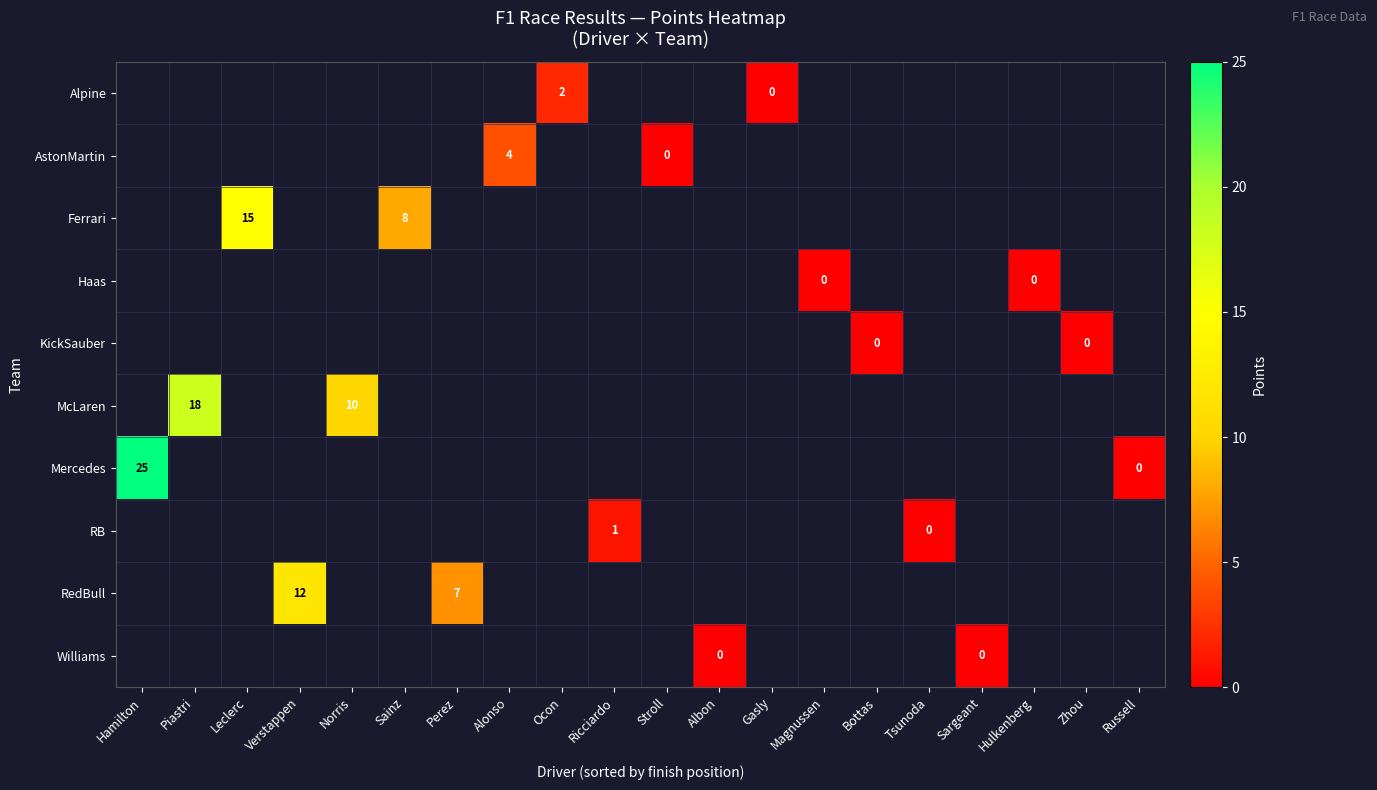

Reading left to right, transcribe all the data shown in this chart.

row_0: Hamilton=-1	Piastri=-1	Leclerc=-1	Verstappen=-1	Norris=-1	Sainz=-1	Perez=-1	Alonso=-1	Ocon=2	Ricciardo=-1	Stroll=-1	Albon=-1	Gasly=0	Magnussen=-1	Bottas=-1	Tsunoda=-1	Sargeant=-1	Hulkenberg=-1	Zhou=-1	Russell=-1
row_1: Hamilton=-1	Piastri=-1	Leclerc=-1	Verstappen=-1	Norris=-1	Sainz=-1	Perez=-1	Alonso=4	Ocon=-1	Ricciardo=-1	Stroll=0	Albon=-1	Gasly=-1	Magnussen=-1	Bottas=-1	Tsunoda=-1	Sargeant=-1	Hulkenberg=-1	Zhou=-1	Russell=-1
row_2: Hamilton=-1	Piastri=-1	Leclerc=15	Verstappen=-1	Norris=-1	Sainz=8	Perez=-1	Alonso=-1	Ocon=-1	Ricciardo=-1	Stroll=-1	Albon=-1	Gasly=-1	Magnussen=-1	Bottas=-1	Tsunoda=-1	Sargeant=-1	Hulkenberg=-1	Zhou=-1	Russell=-1
row_3: Hamilton=-1	Piastri=-1	Leclerc=-1	Verstappen=-1	Norris=-1	Sainz=-1	Perez=-1	Alonso=-1	Ocon=-1	Ricciardo=-1	Stroll=-1	Albon=-1	Gasly=-1	Magnussen=0	Bottas=-1	Tsunoda=-1	Sargeant=-1	Hulkenberg=0	Zhou=-1	Russell=-1
row_4: Hamilton=-1	Piastri=-1	Leclerc=-1	Verstappen=-1	Norris=-1	Sainz=-1	Perez=-1	Alonso=-1	Ocon=-1	Ricciardo=-1	Stroll=-1	Albon=-1	Gasly=-1	Magnussen=-1	Bottas=0	Tsunoda=-1	Sargeant=-1	Hulkenberg=-1	Zhou=0	Russell=-1
row_5: Hamilton=-1	Piastri=18	Leclerc=-1	Verstappen=-1	Norris=10	Sainz=-1	Perez=-1	Alonso=-1	Ocon=-1	Ricciardo=-1	Stroll=-1	Albon=-1	Gasly=-1	Magnussen=-1	Bottas=-1	Tsunoda=-1	Sargeant=-1	Hulkenberg=-1	Zhou=-1	Russell=-1
row_6: Hamilton=25	Piastri=-1	Leclerc=-1	Verstappen=-1	Norris=-1	Sainz=-1	Perez=-1	Alonso=-1	Ocon=-1	Ricciardo=-1	Stroll=-1	Albon=-1	Gasly=-1	Magnussen=-1	Bottas=-1	Tsunoda=-1	Sargeant=-1	Hulkenberg=-1	Zhou=-1	Russell=0
row_7: Hamilton=-1	Piastri=-1	Leclerc=-1	Verstappen=-1	Norris=-1	Sainz=-1	Perez=-1	Alonso=-1	Ocon=-1	Ricciardo=1	Stroll=-1	Albon=-1	Gasly=-1	Magnussen=-1	Bottas=-1	Tsunoda=0	Sargeant=-1	Hulkenberg=-1	Zhou=-1	Russell=-1
row_8: Hamilton=-1	Piastri=-1	Leclerc=-1	Verstappen=12	Norris=-1	Sainz=-1	Perez=7	Alonso=-1	Ocon=-1	Ricciardo=-1	Stroll=-1	Albon=-1	Gasly=-1	Magnussen=-1	Bottas=-1	Tsunoda=-1	Sargeant=-1	Hulkenberg=-1	Zhou=-1	Russell=-1
row_9: Hamilton=-1	Piastri=-1	Leclerc=-1	Verstappen=-1	Norris=-1	Sainz=-1	Perez=-1	Alonso=-1	Ocon=-1	Ricciardo=-1	Stroll=-1	Albon=0	Gasly=-1	Magnussen=-1	Bottas=-1	Tsunoda=-1	Sargeant=0	Hulkenberg=-1	Zhou=-1	Russell=-1